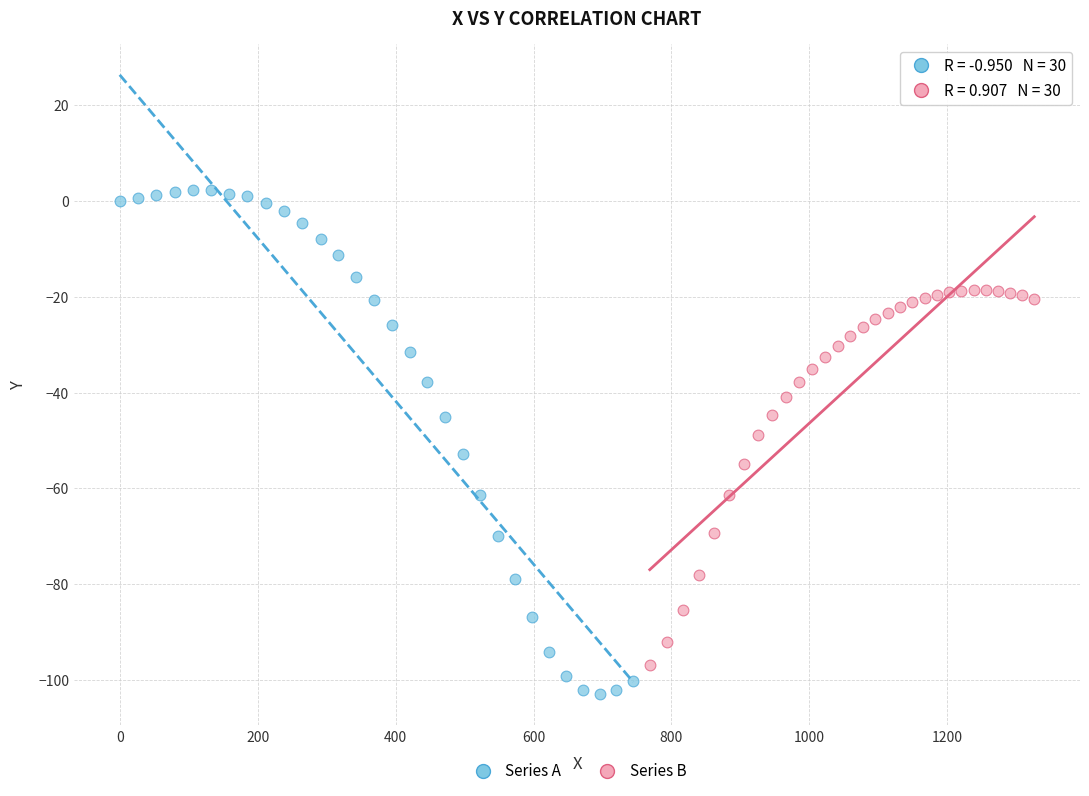

What are all the series names shown in the legend?

Series A, Series B